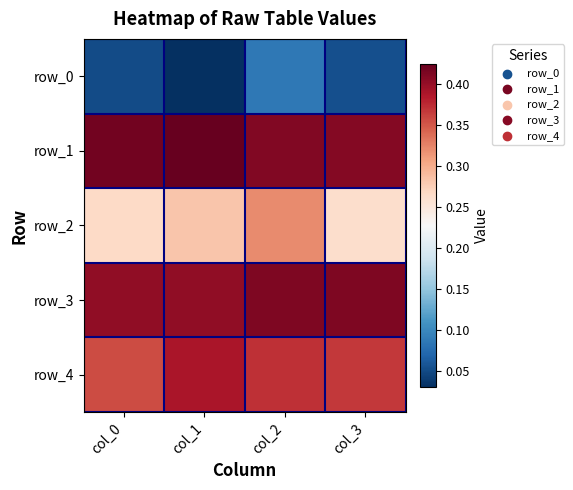

Reading left to right, extract all data points from this chart.

row_0: col_0=0.1	col_1=0.0	col_2=0.1	col_3=0.1
row_1: col_0=0.4	col_1=0.4	col_2=0.4	col_3=0.4
row_2: col_0=0.3	col_1=0.3	col_2=0.3	col_3=0.3
row_3: col_0=0.4	col_1=0.4	col_2=0.4	col_3=0.4
row_4: col_0=0.4	col_1=0.4	col_2=0.4	col_3=0.4